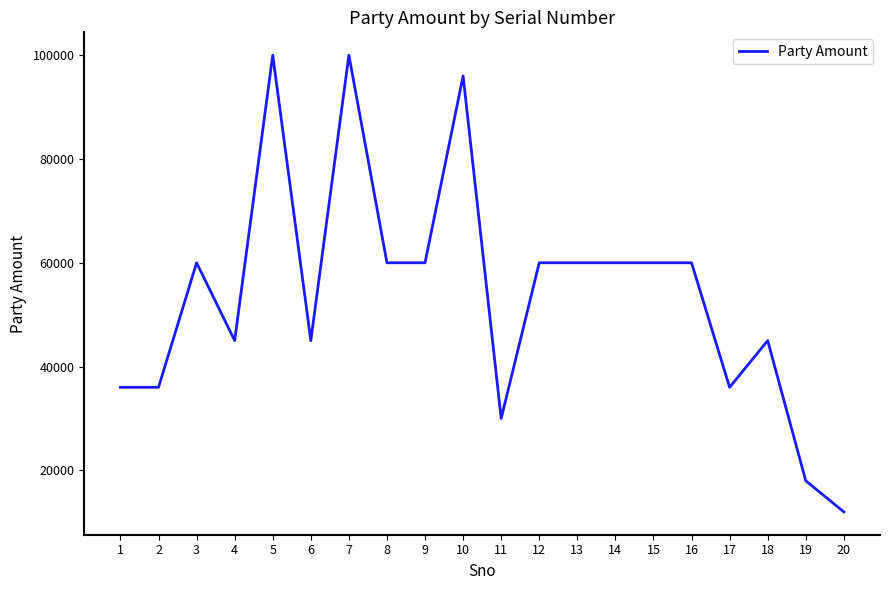

What value does the data have at 5, to the nearest 10?

100000